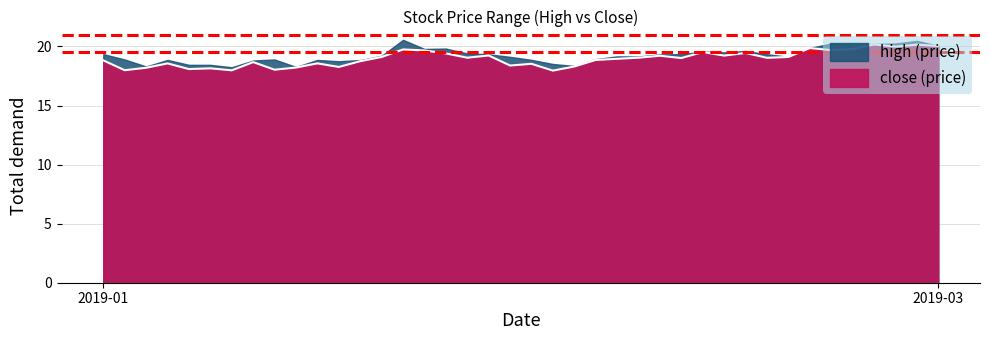

How many data points are less than 19?

19